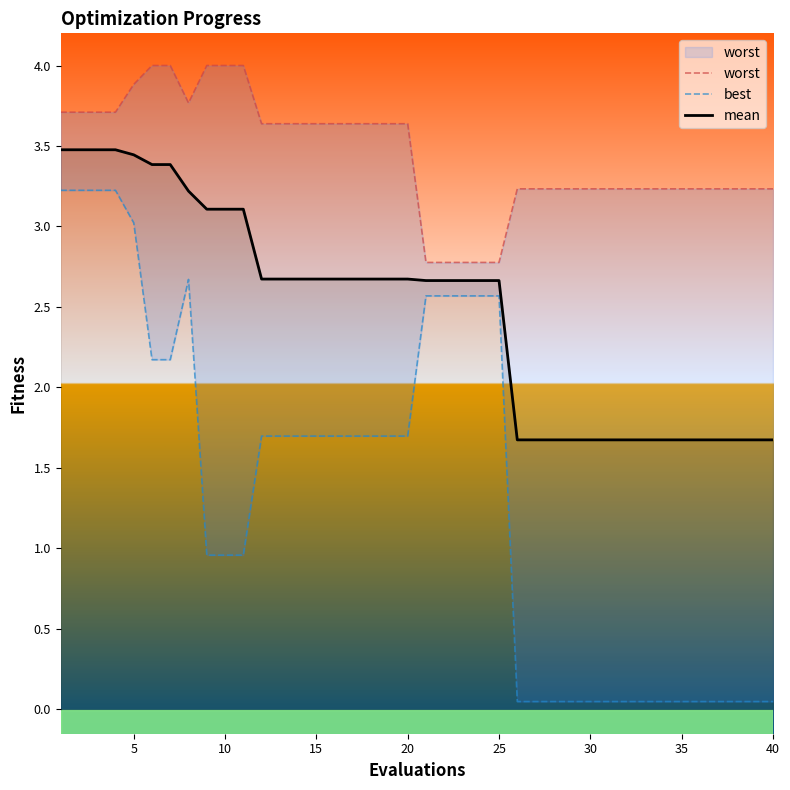

How many values in the worst series exceed 3?

35